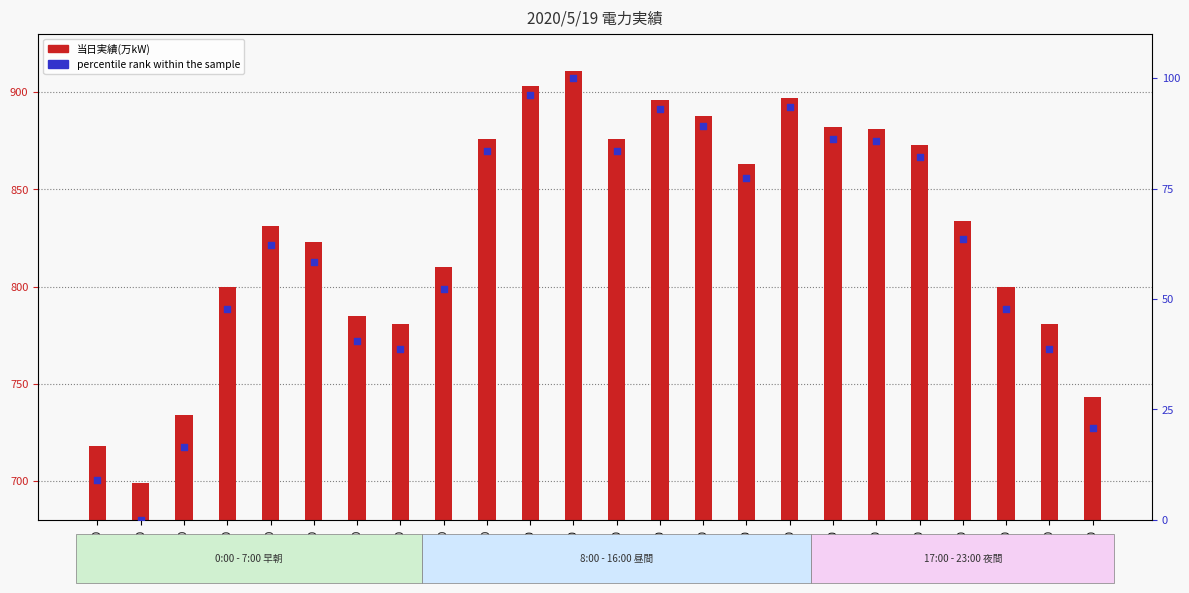

Which series contains the lowest Y value?

percentile rank within the sample